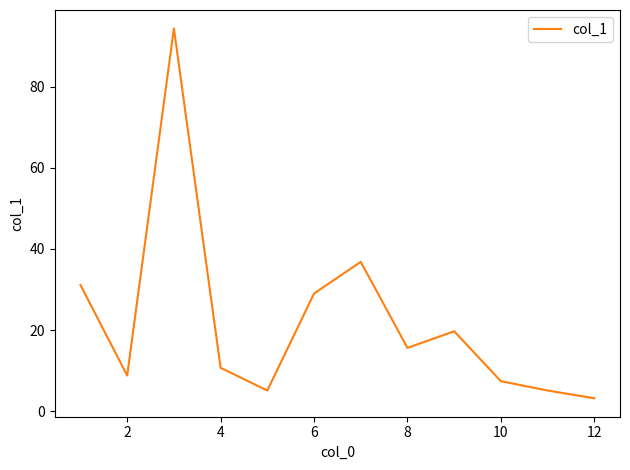

Reading right to left, what are all the values shown in this chart?

3.2	5.1	7.4	19.7	15.6	36.8	29.0	5.1	10.7	94.3	8.8	31.1